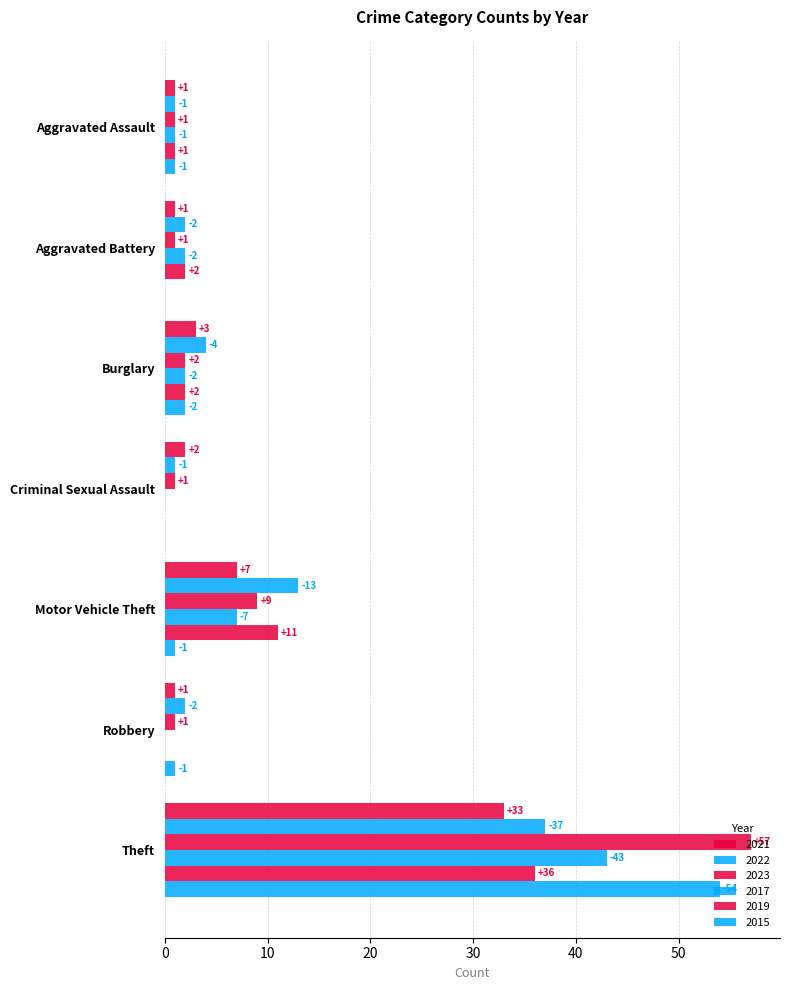

Count the number of data series in this chart.

6